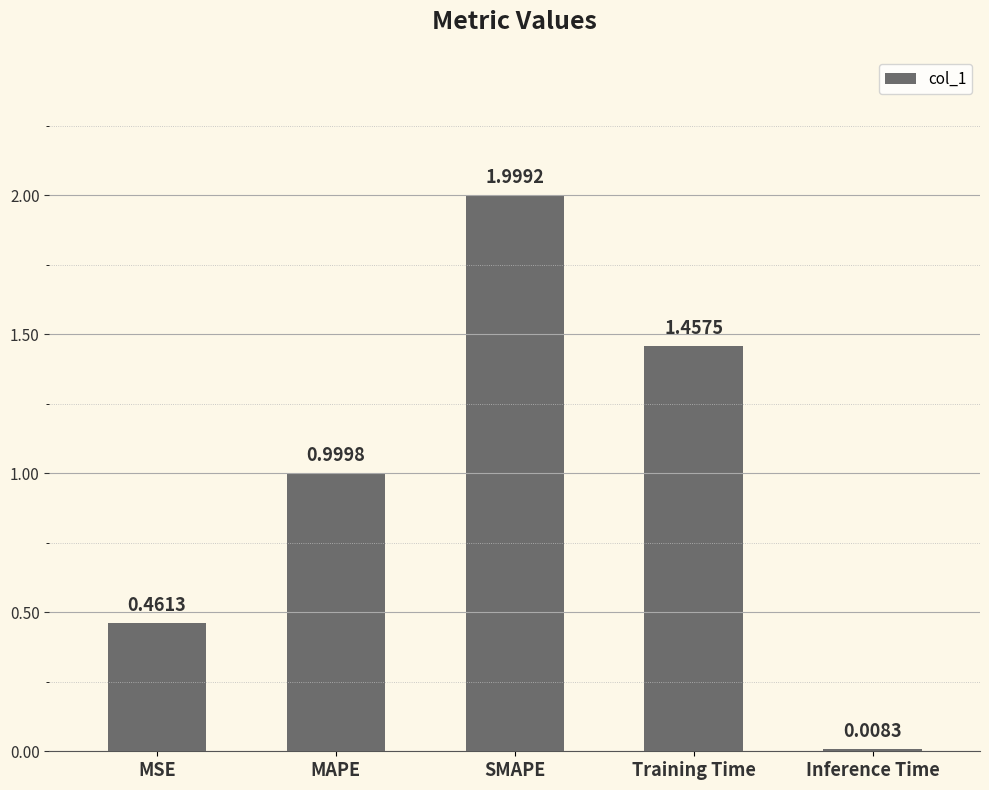

Which has a higher value, MSE or Training Time?

Training Time